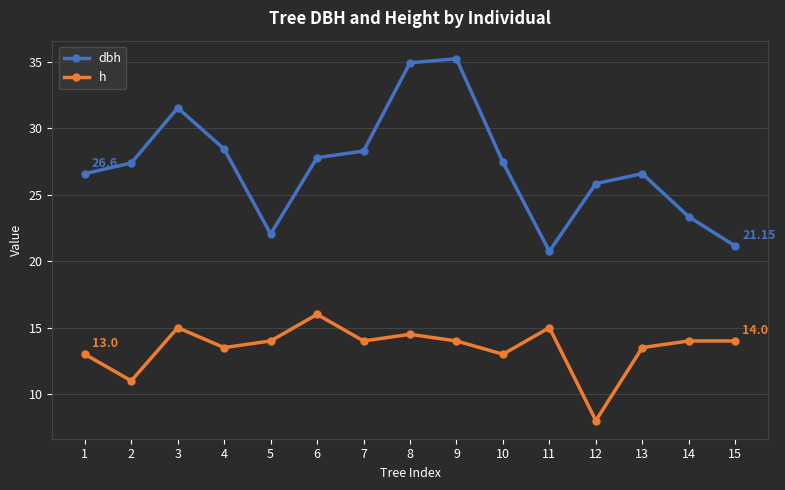

Which label corresponds to the largest value in the chart?

9